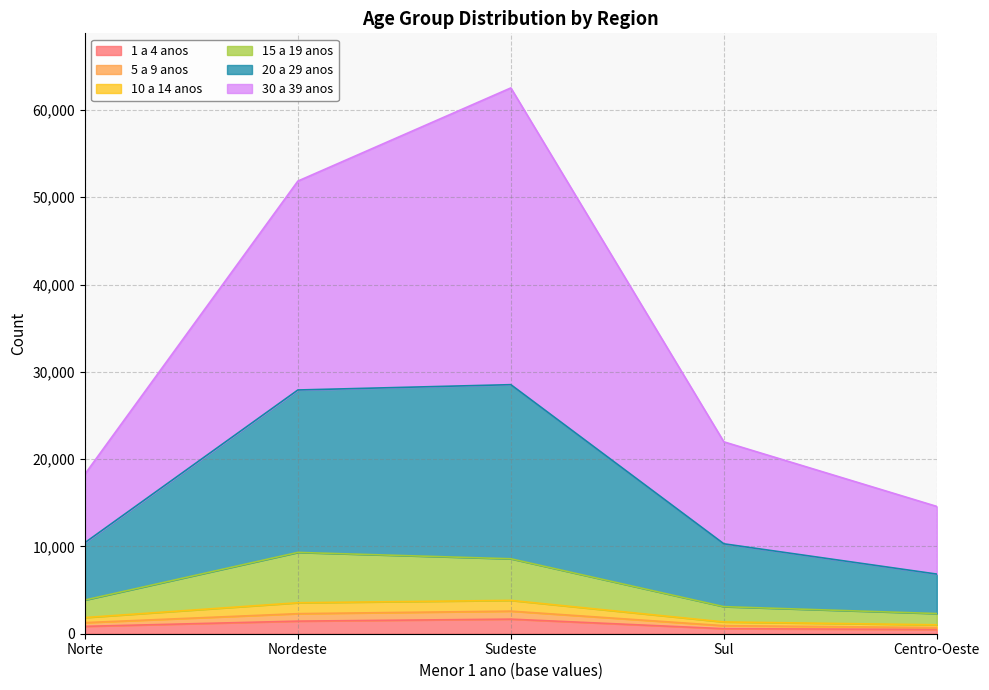

At which category is the sum across all series the highest?

Sudeste